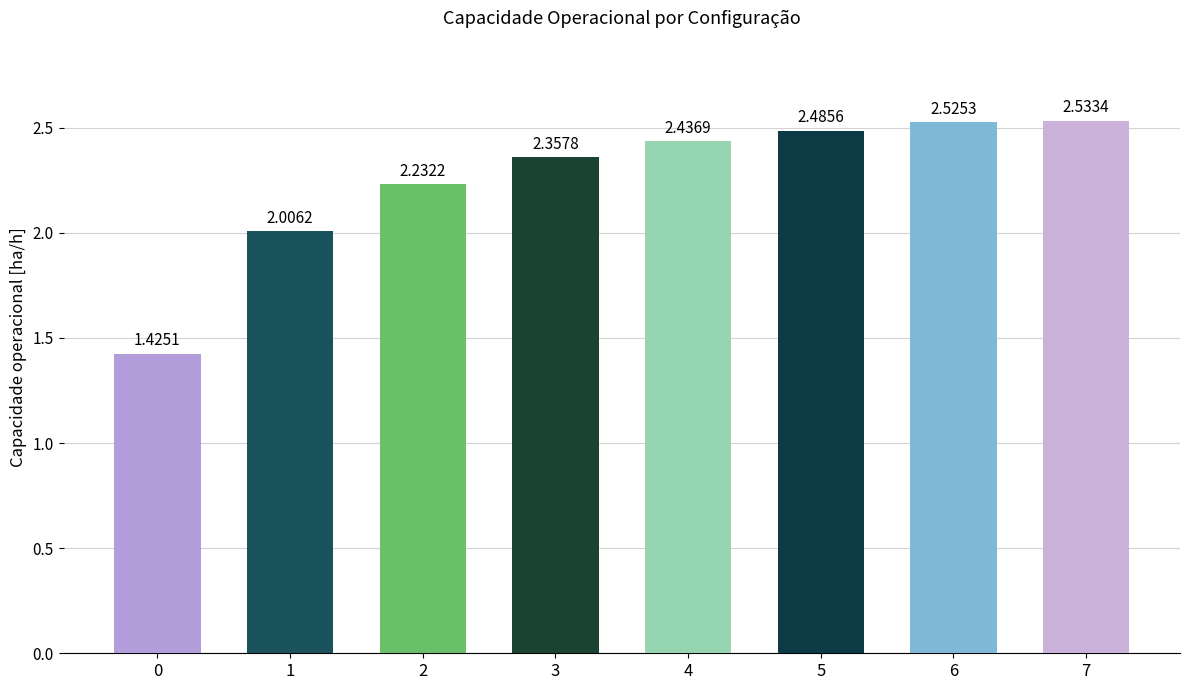

Count the number of data series in this chart.

1